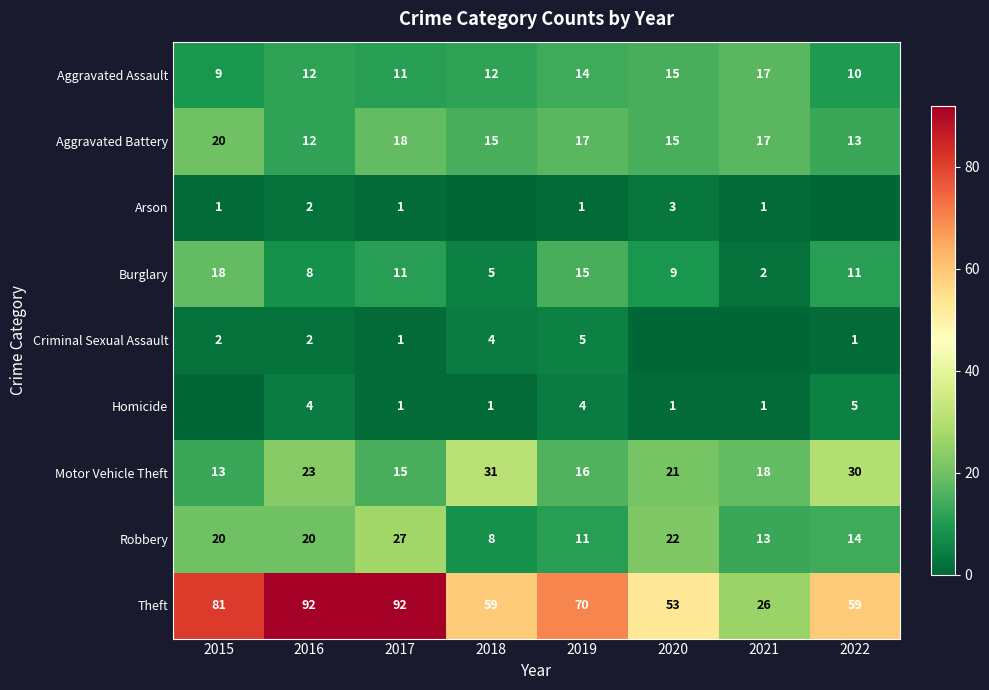

How many data points in Aggravated Assault are less than 12?

3